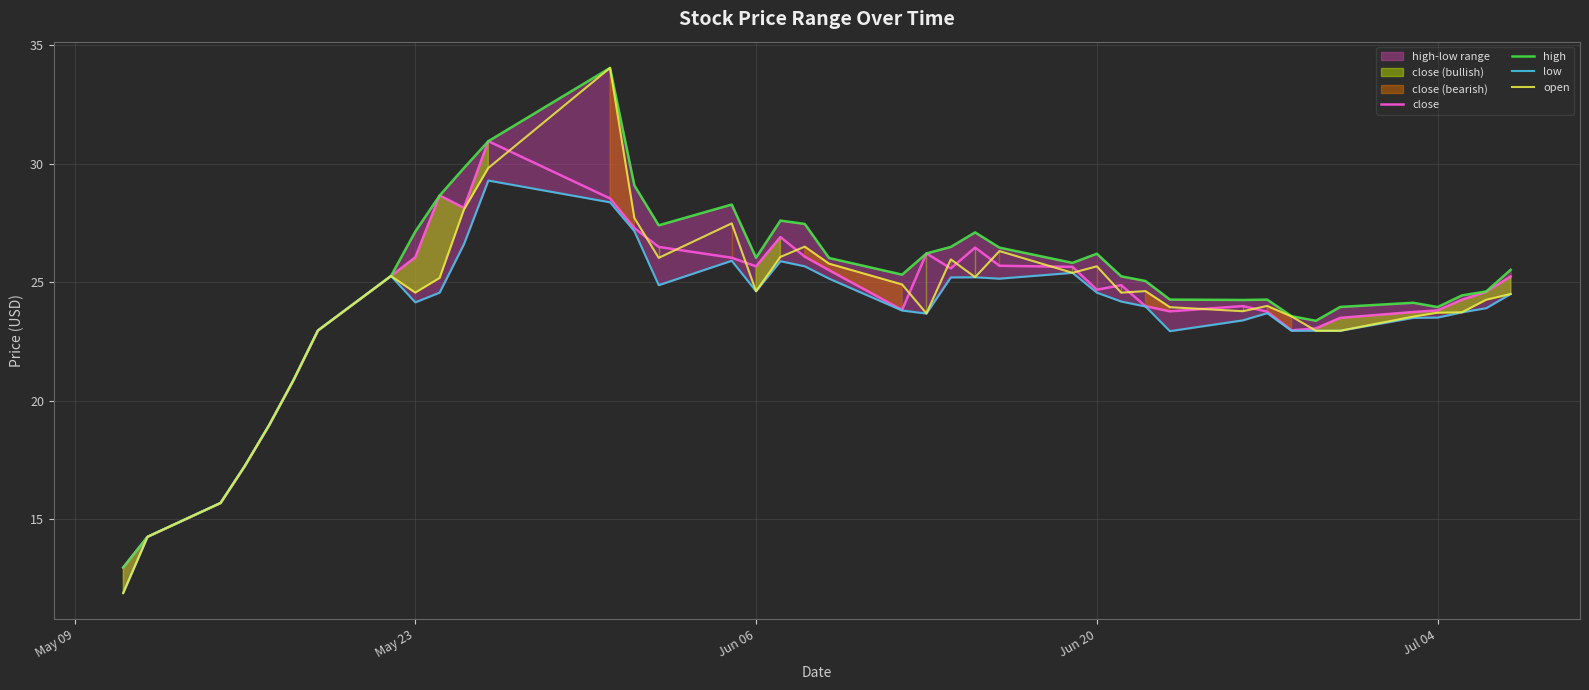

True or false: open has a value of 34.0 at May 23.

False